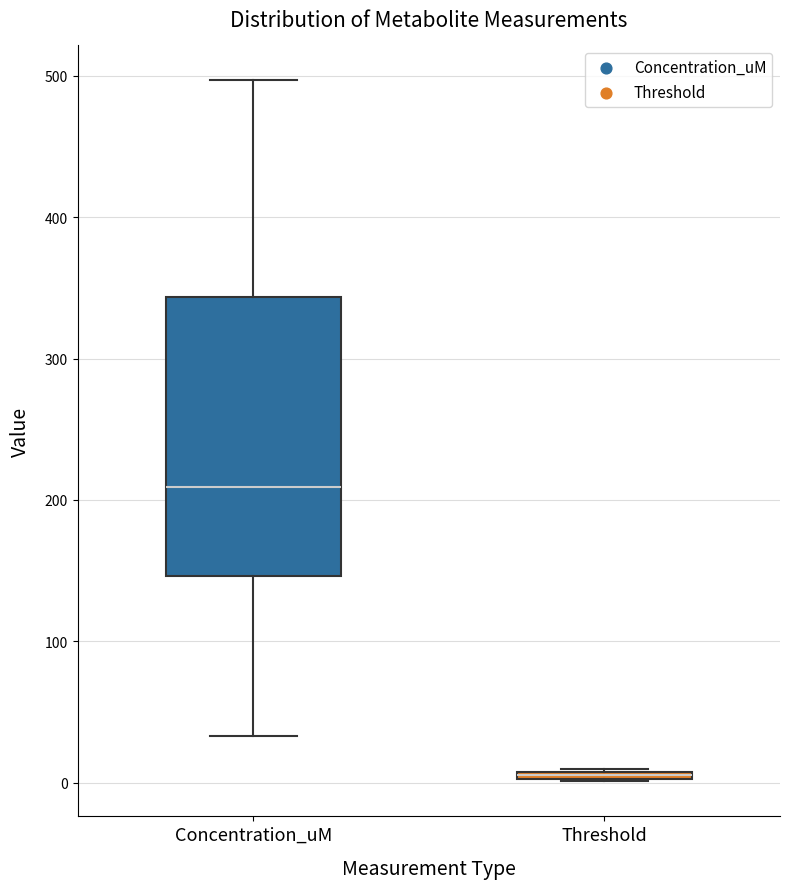

Which box has the lowest median line?

Threshold